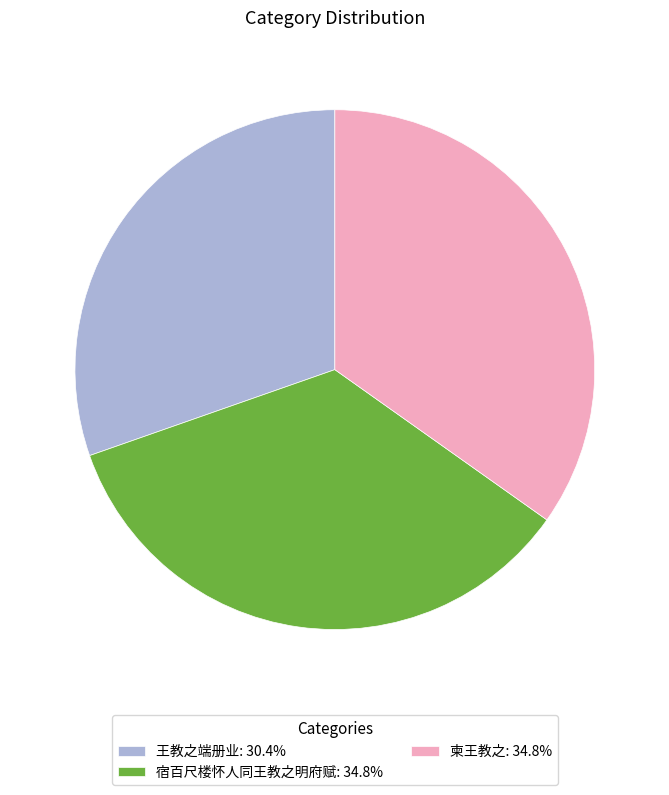

True or false: 宿百尺楼怀人同王教之明府赋 accounts for 42% of the total.

False